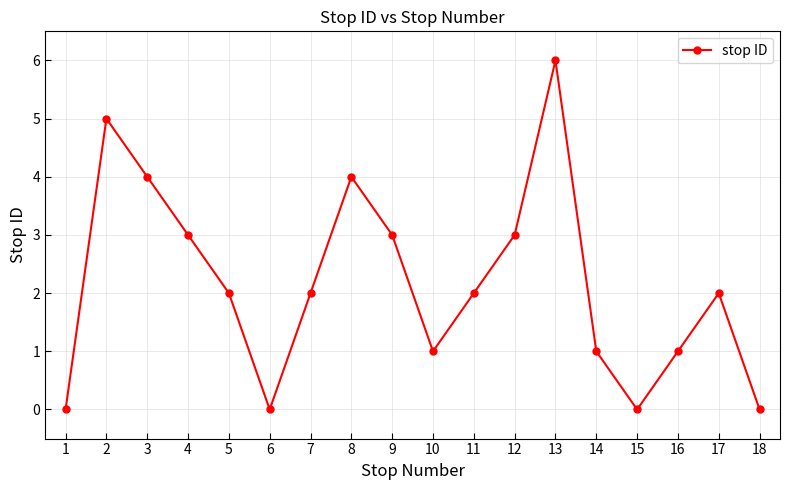

How many values are between 1 and 3?

10